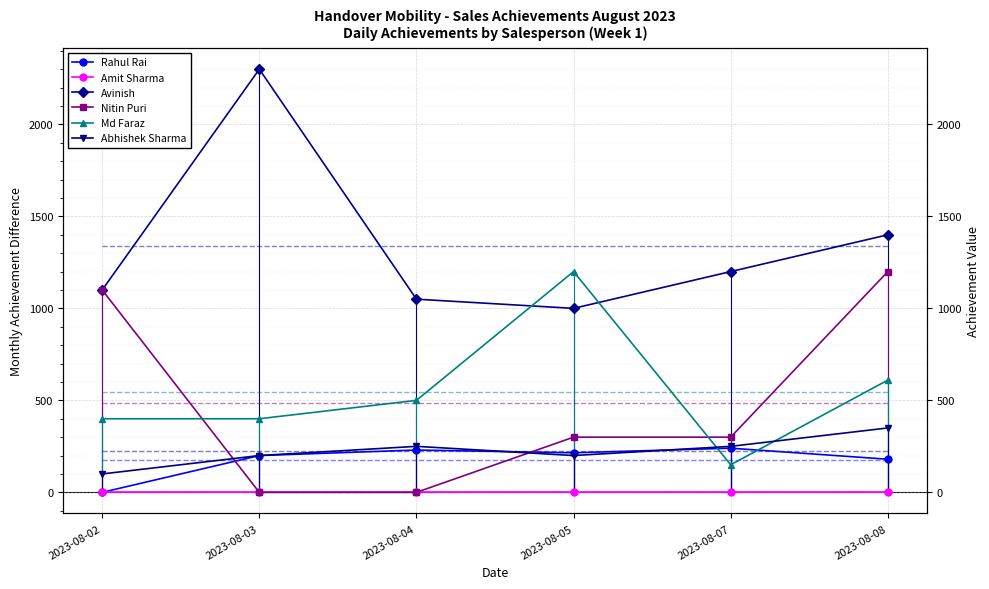

Reading left to right, transcribe all the data shown in this chart.

Rahul Rai: 0	200	230	215	240	180
Amit Sharma: 0	0	0	0	0	0
Avinish: 1100	2300	1050	1000	1200	1400
Nitin Puri: 1100	0	0	300	300	1200
Md Faraz: 400	400	500	1200	150	610
Abhishek Sharma: 100	200	250	200	250	350